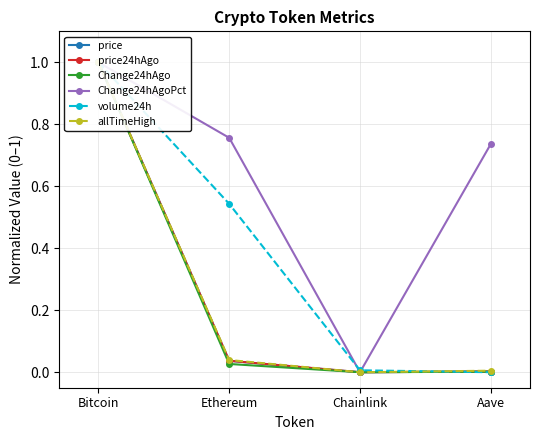

Reading left to right, what are all the values shown in this chart?

price: 1.0	0.0	0.0	0.0
price24hAgo: 1.0	0.0	0.0	0.0
Change24hAgo: 1.0	0.0	0.0	0.0
Change24hAgoPct: 1.0	0.8	0.0	0.7
volume24h: 1.0	0.5	0.0	0.0
allTimeHigh: 1.0	0.0	0.0	0.0